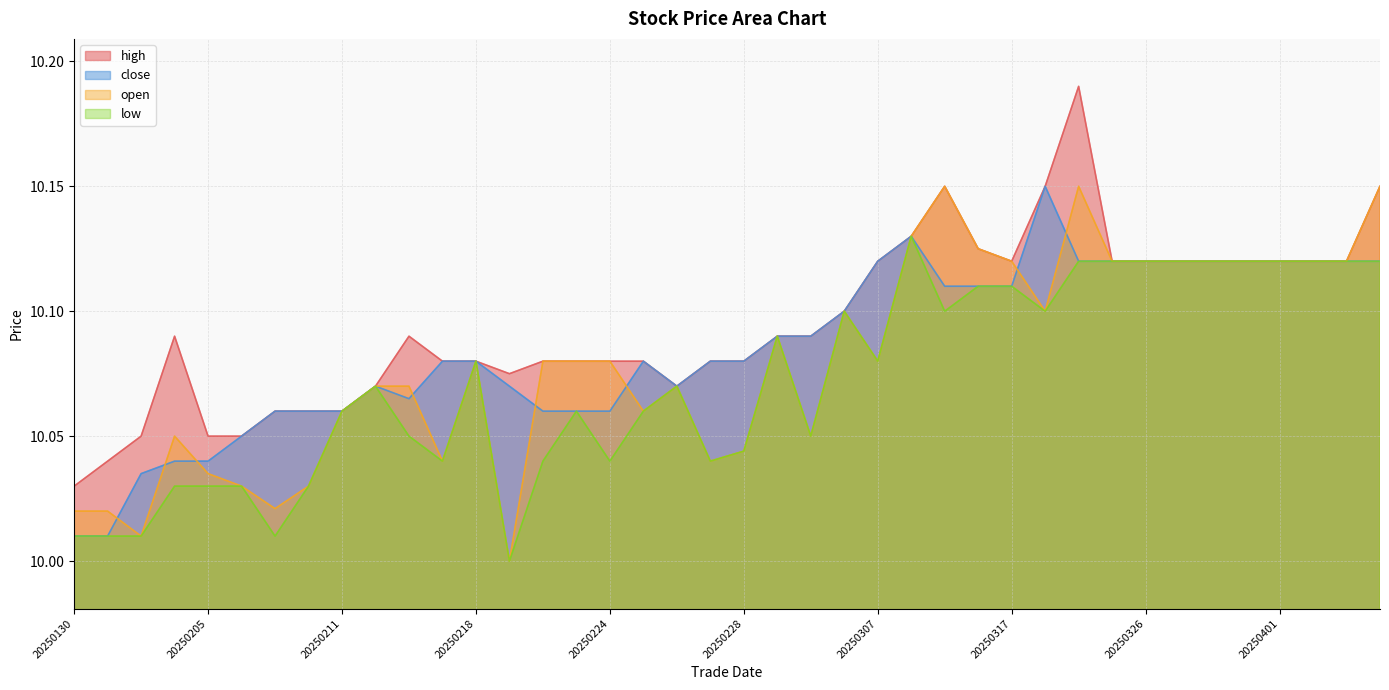

Which category has the lowest value across all series?

20250219